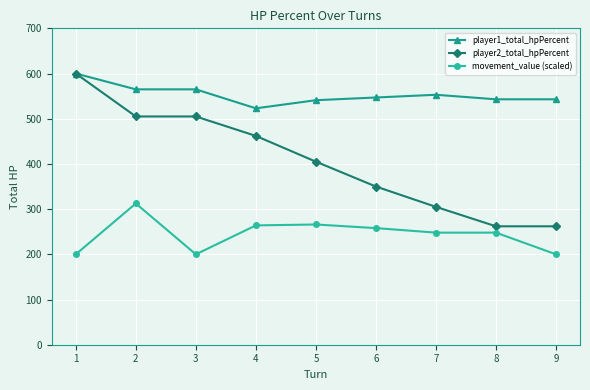

Count the player2_total_hpPercent values in the range 305 to 505.

6